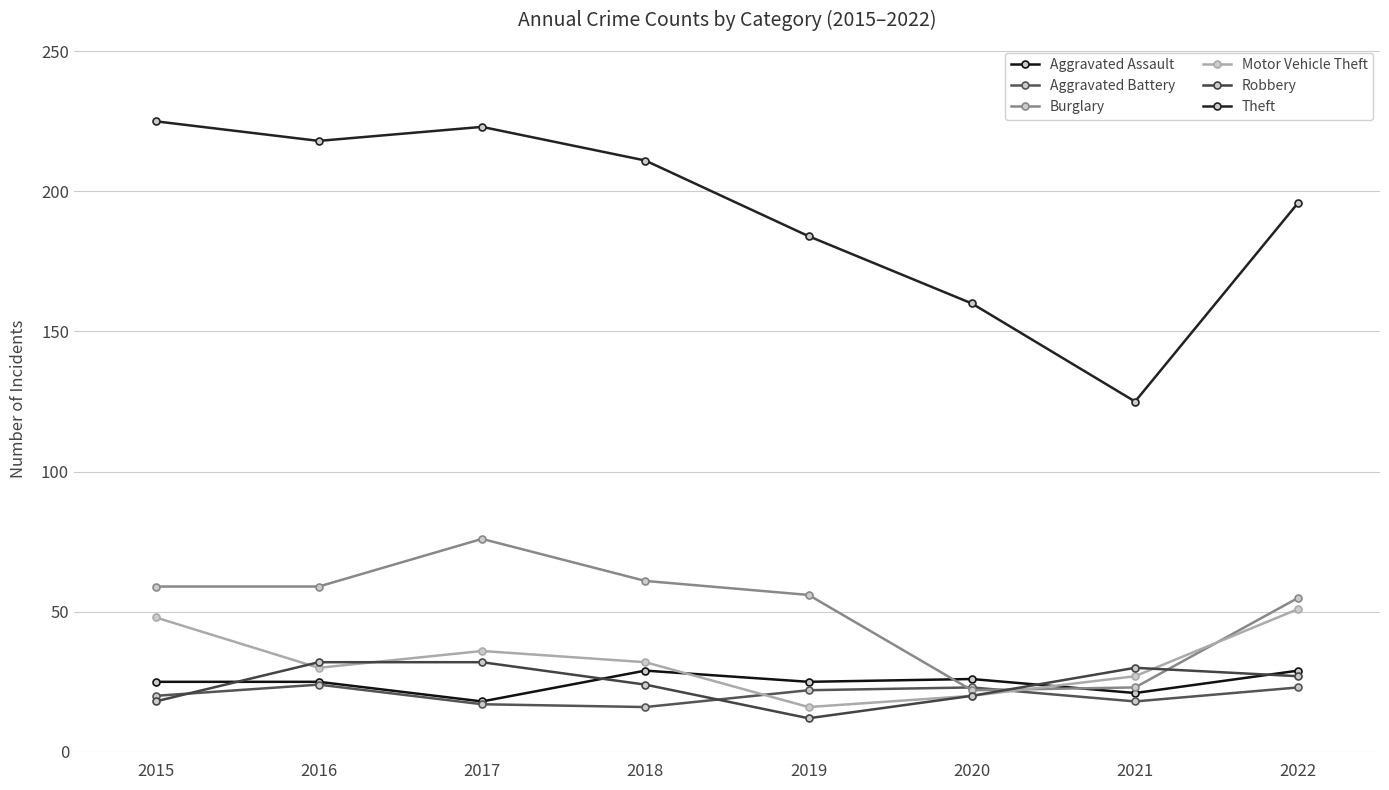

The Aggravated Assault series shows 7 at 2016. True or false?

False